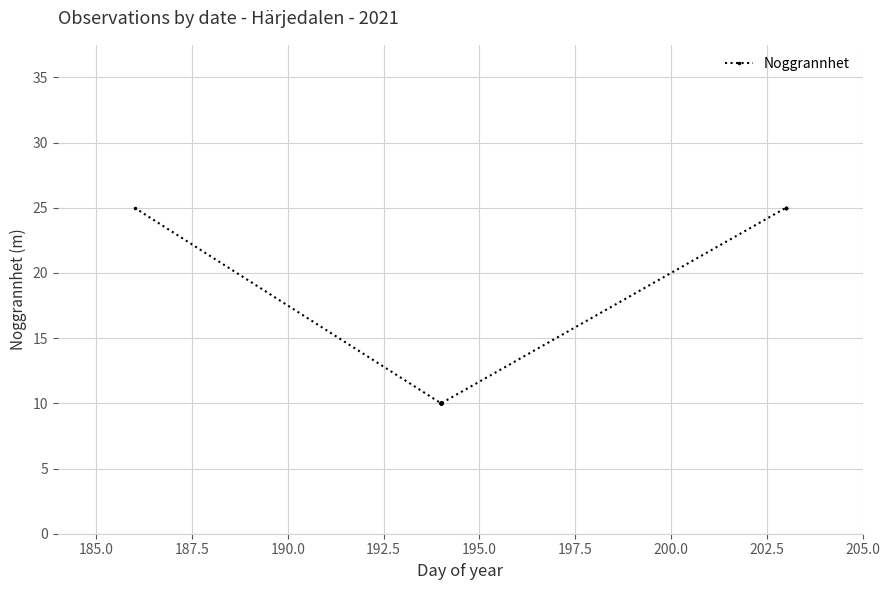

Is this an area chart (filled region under the line)?

No